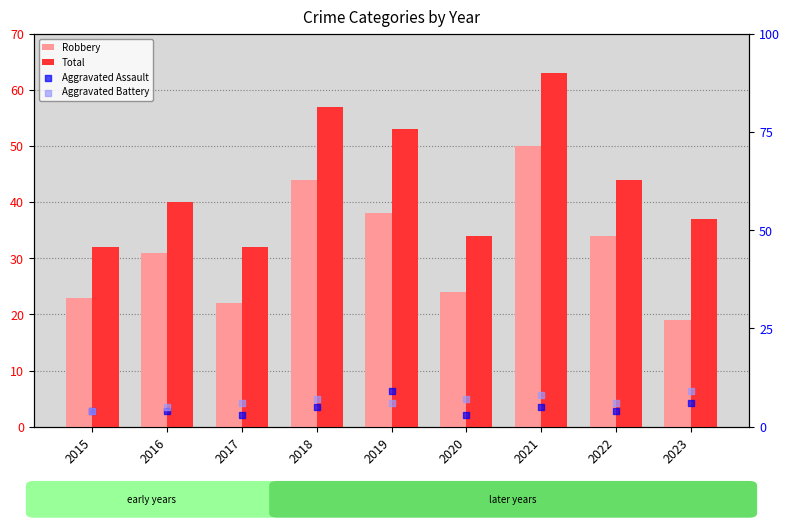

Which series has the largest Y range (max minus min)?

Robbery